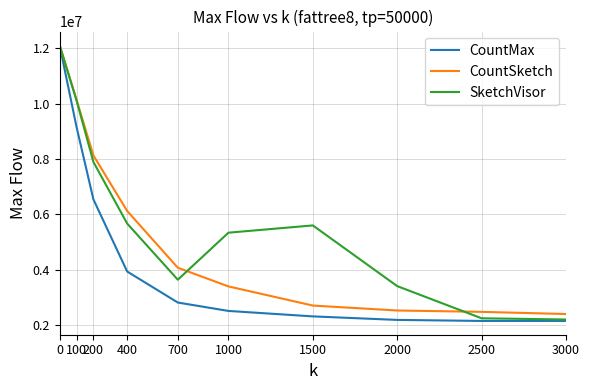

At how many categories does at least one series exceed 5423722?

5